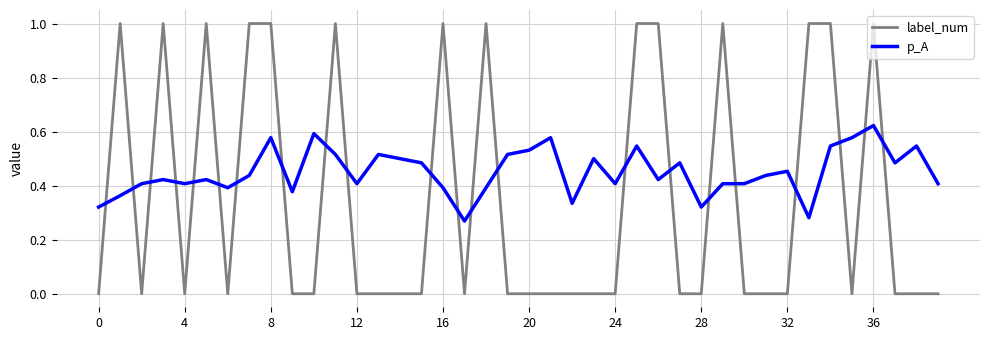

Which series has the largest total across all categories?

p_A